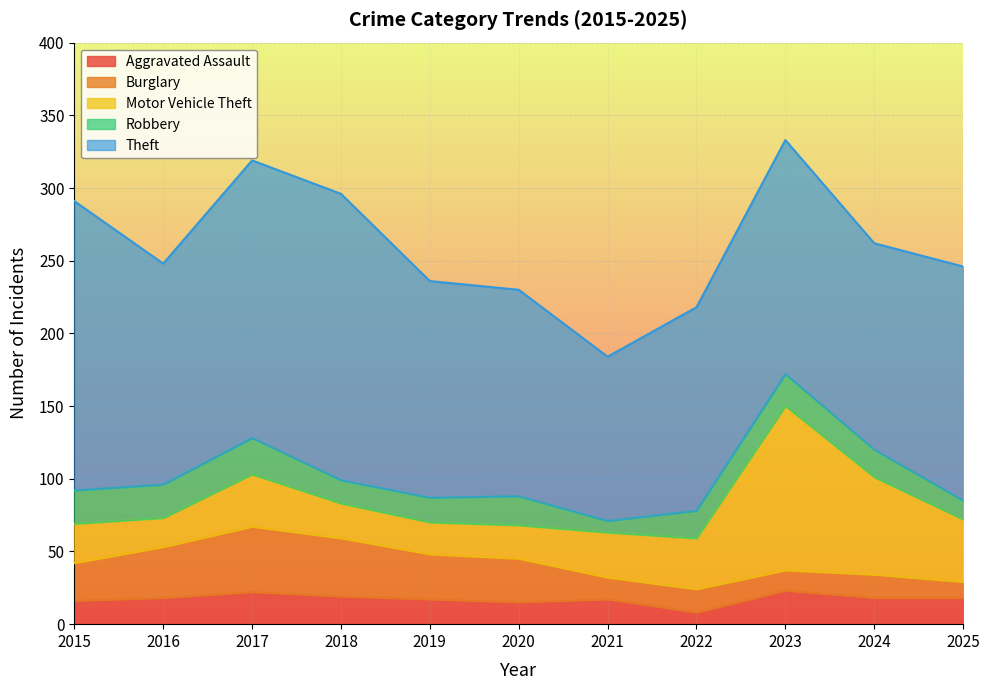

At which label does Robbery reach its minimum?

2021